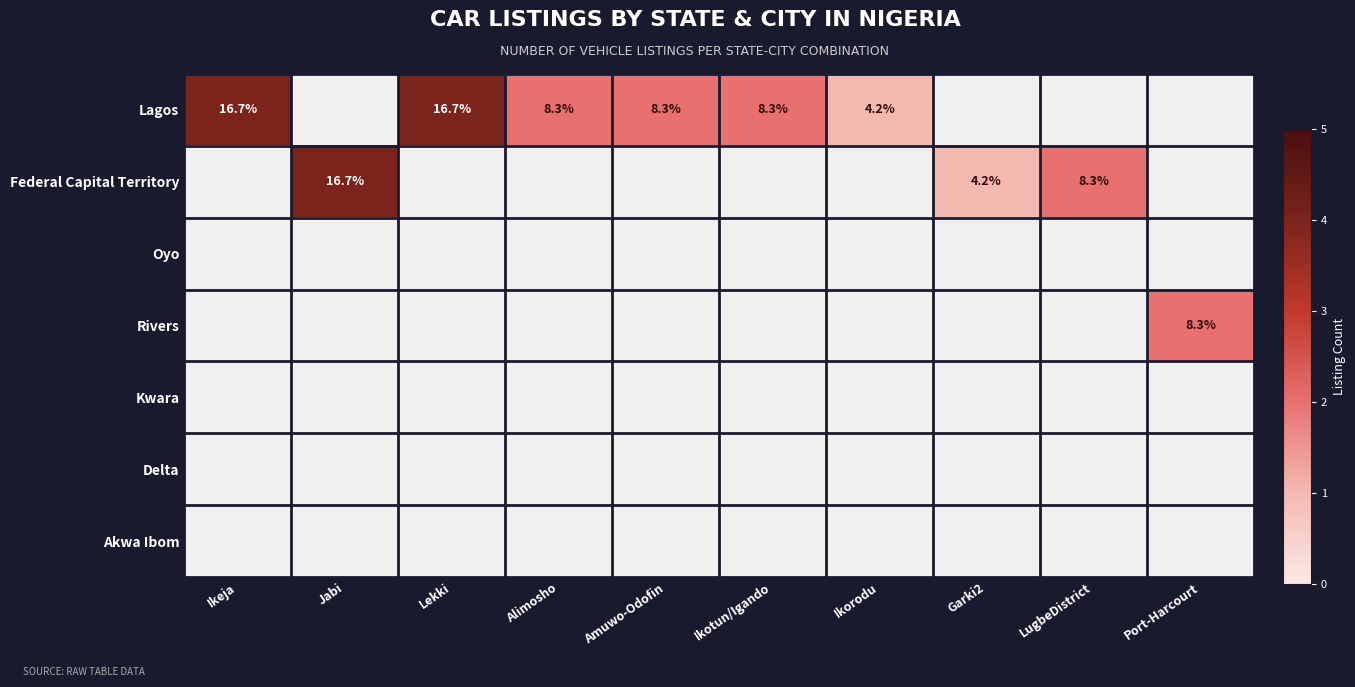

Which label corresponds to the smallest value in the chart?

Ikorodu